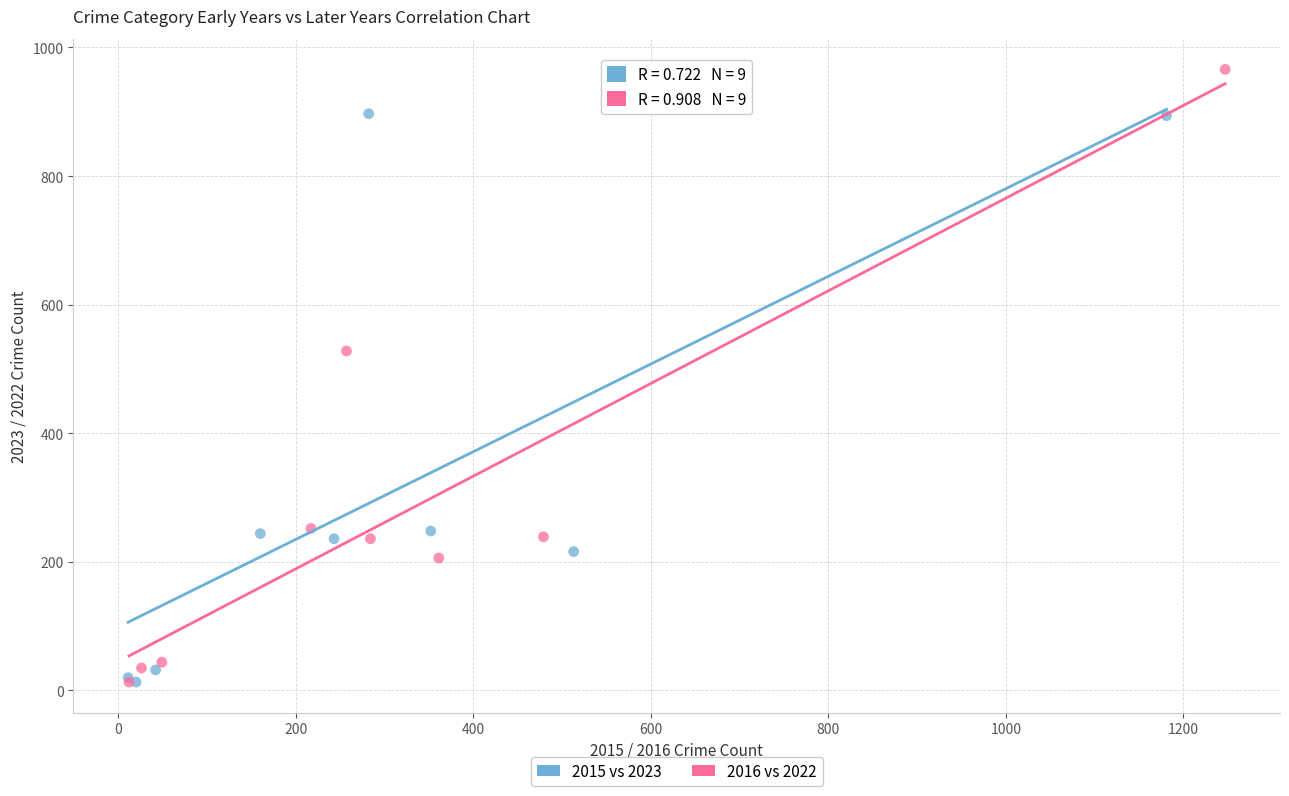

Which series reaches the maximum Y coordinate?

2016 vs 2022